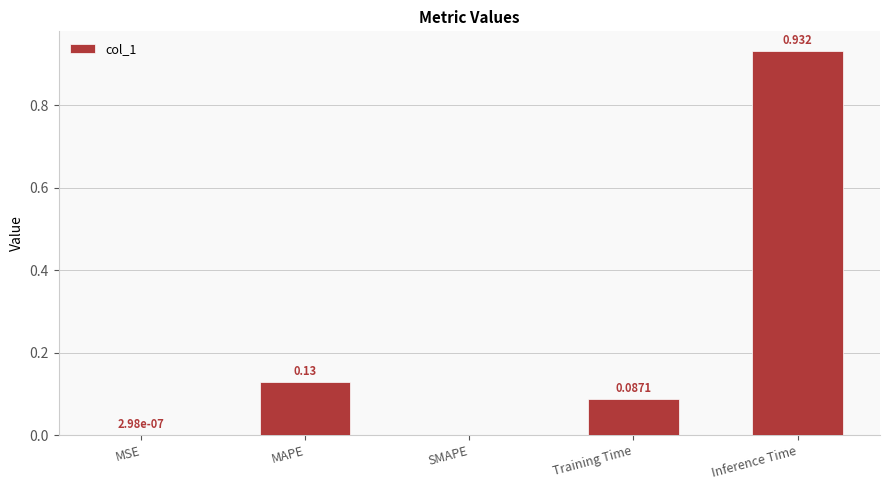

Between Training Time and SMAPE, which is larger?

Training Time